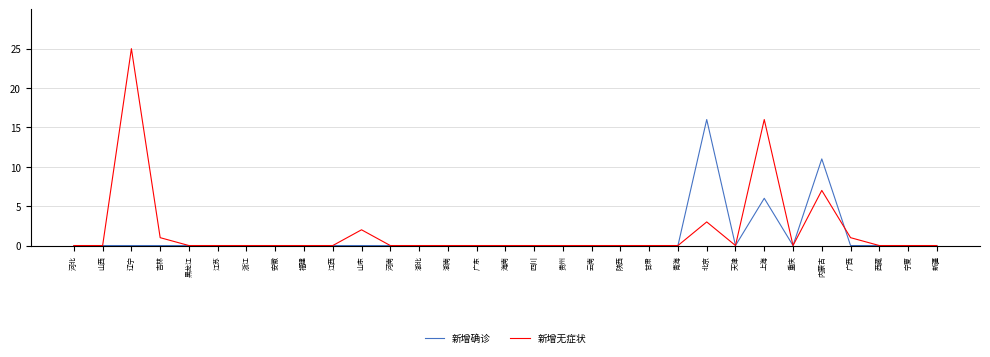

True or false: 新增无症状 has a value of 16 at 上海.

True